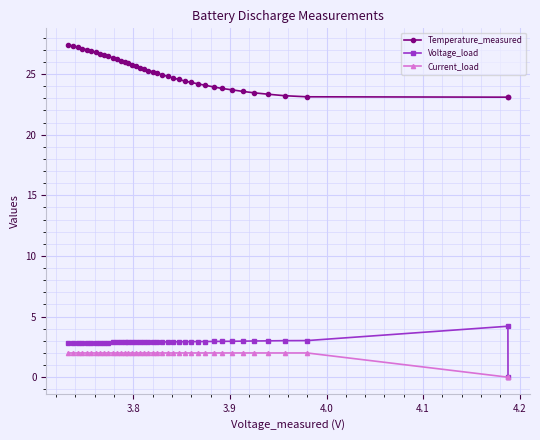

What is the maximum value shown in the chart?

27.4